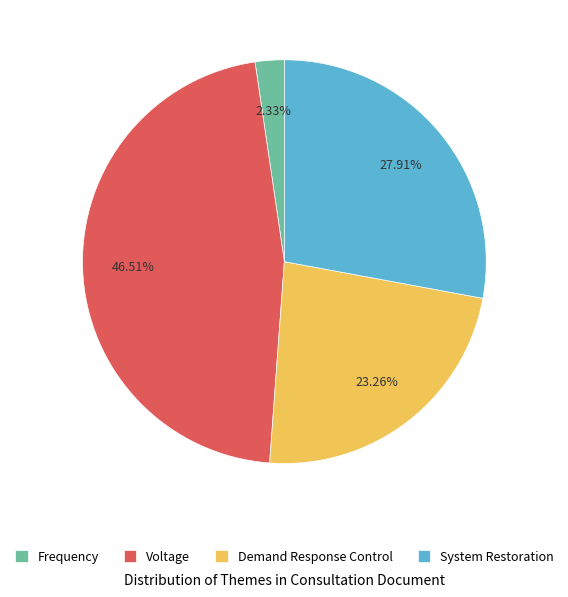

To the nearest percent, what portion does Demand Response Control represent?

23%